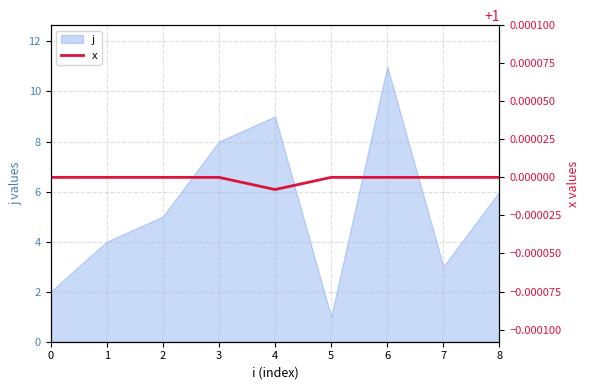

What is the smallest value displayed?

1.0